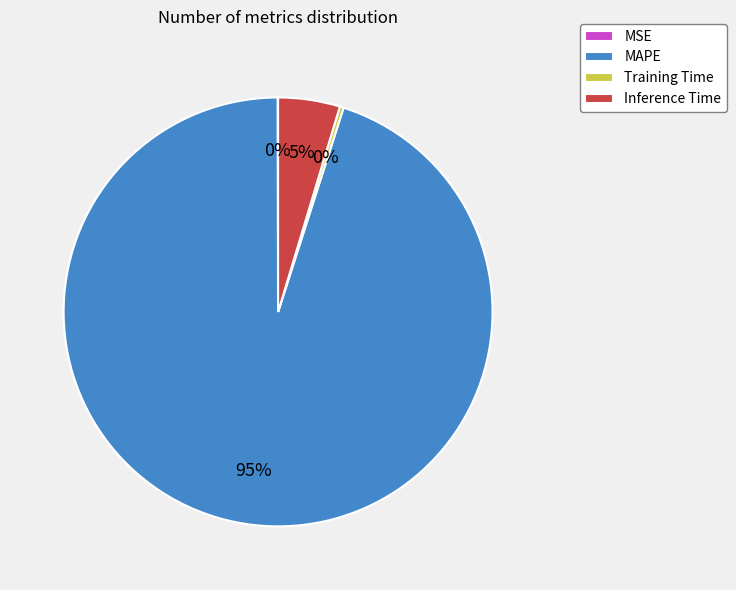

Is there any slice that represents more than half of the pie?

Yes